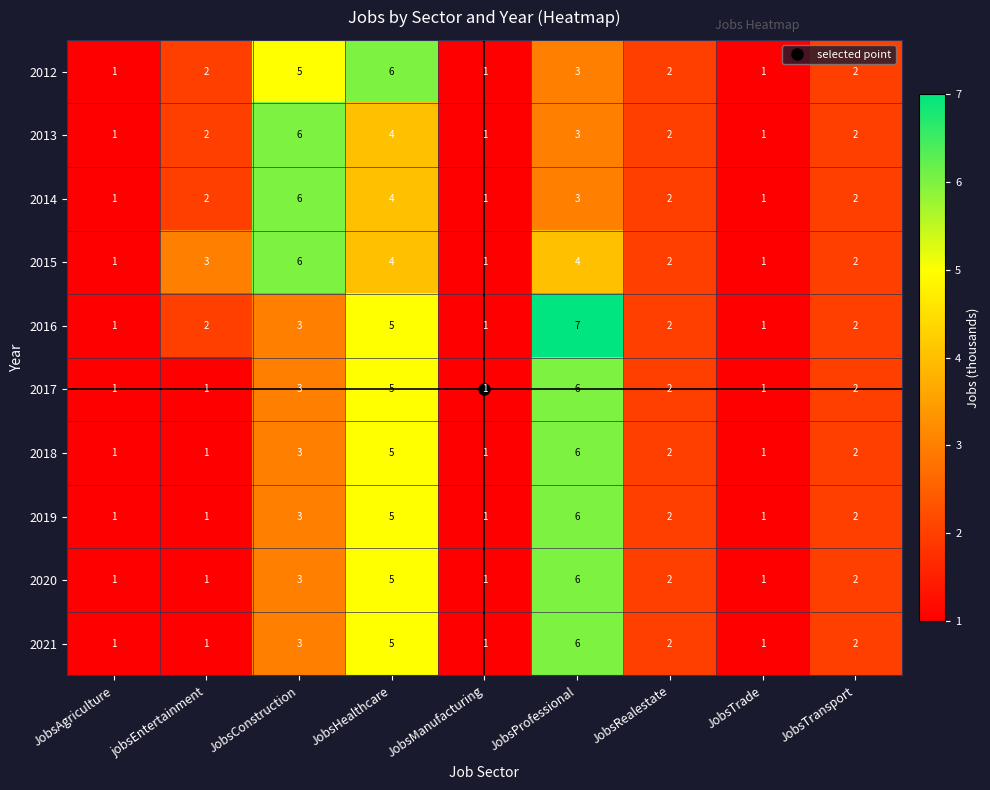

At which label does 2021 first exceed 2?

JobsConstruction